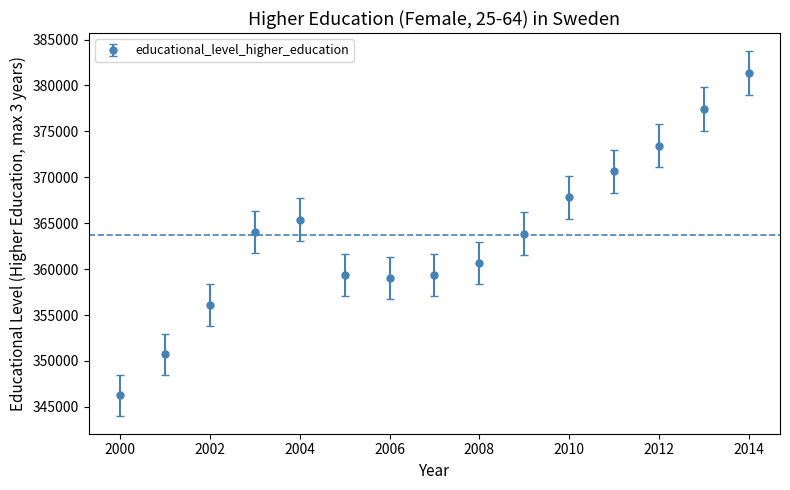

What is the value of the 11th point from the left?

367830